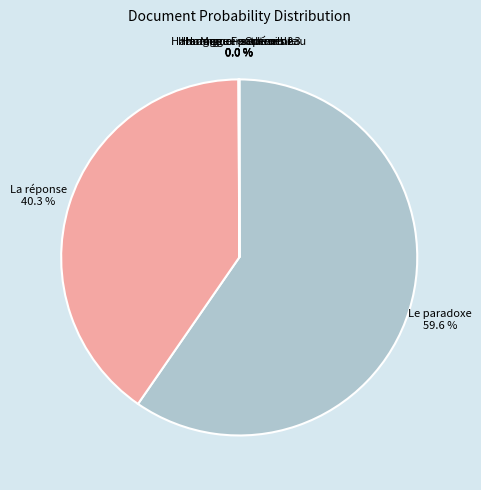

Which slice is the largest?

Le paradoxe